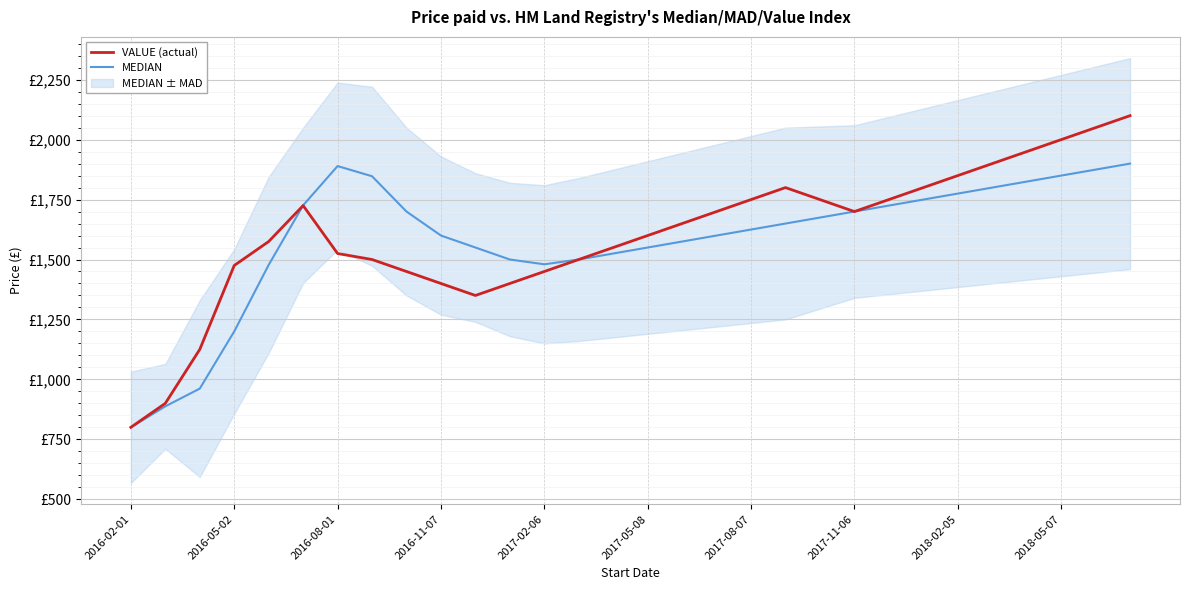

Is the value of VALUE (actual) at 2018-02-05 greater than the value of MEDIAN at 2016-08-01?

No